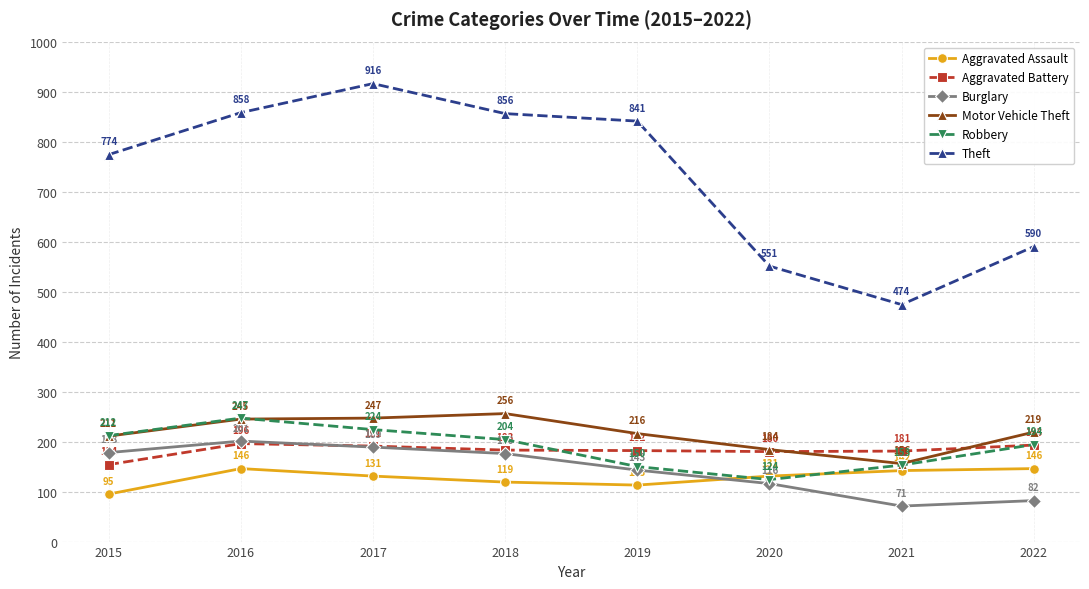

What is the value of the Robbery point at the 8th from the left?

194